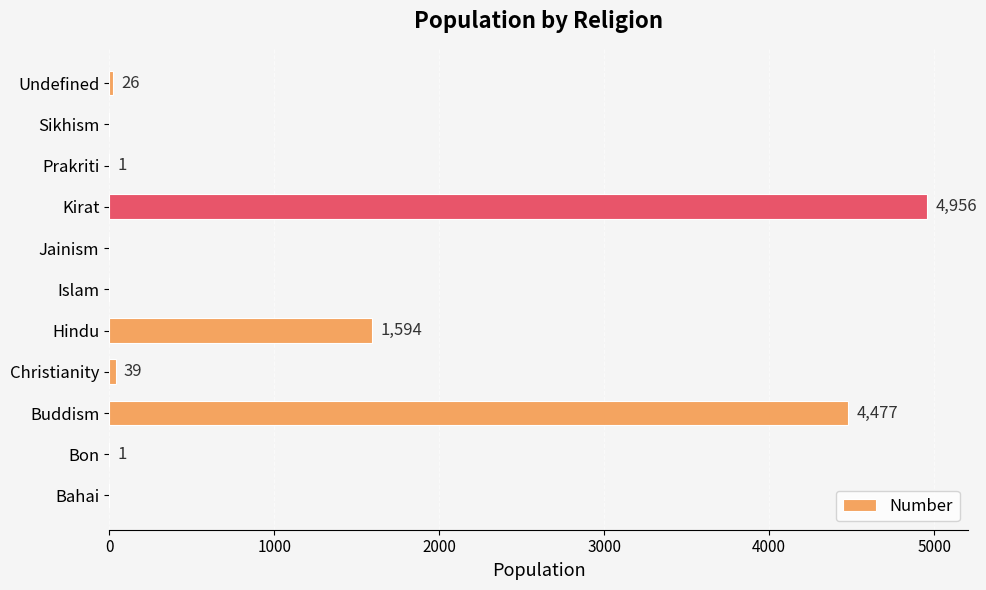

What is the sum of the values at Islam and Christianity?

39